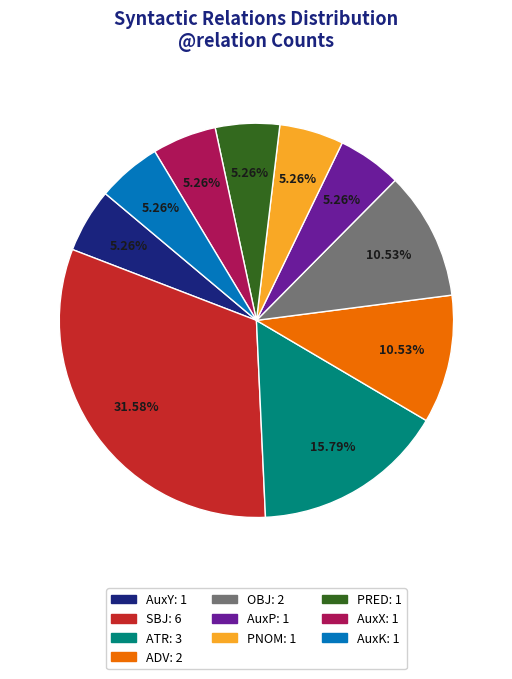

Between AuxY and SBJ, which is larger?

SBJ